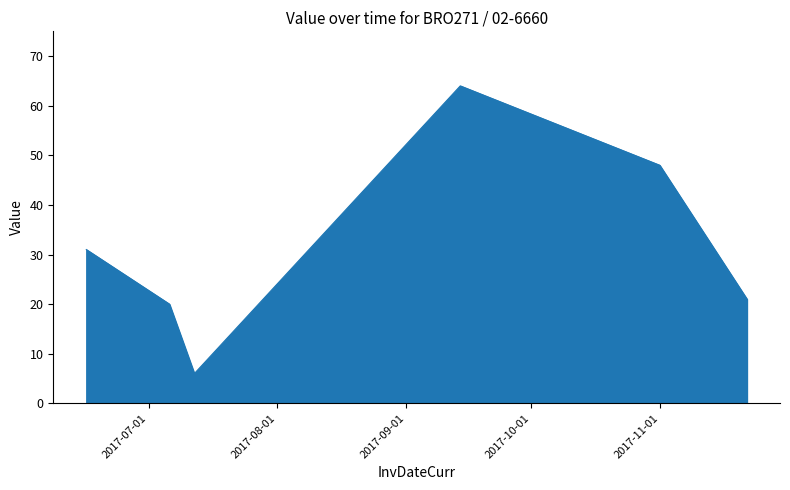

True or false: there are more than 2 points higher than both neighbors.

False